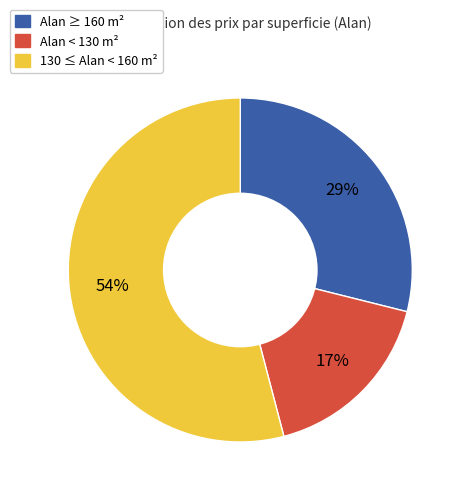

Does any single category account for the majority?

Yes